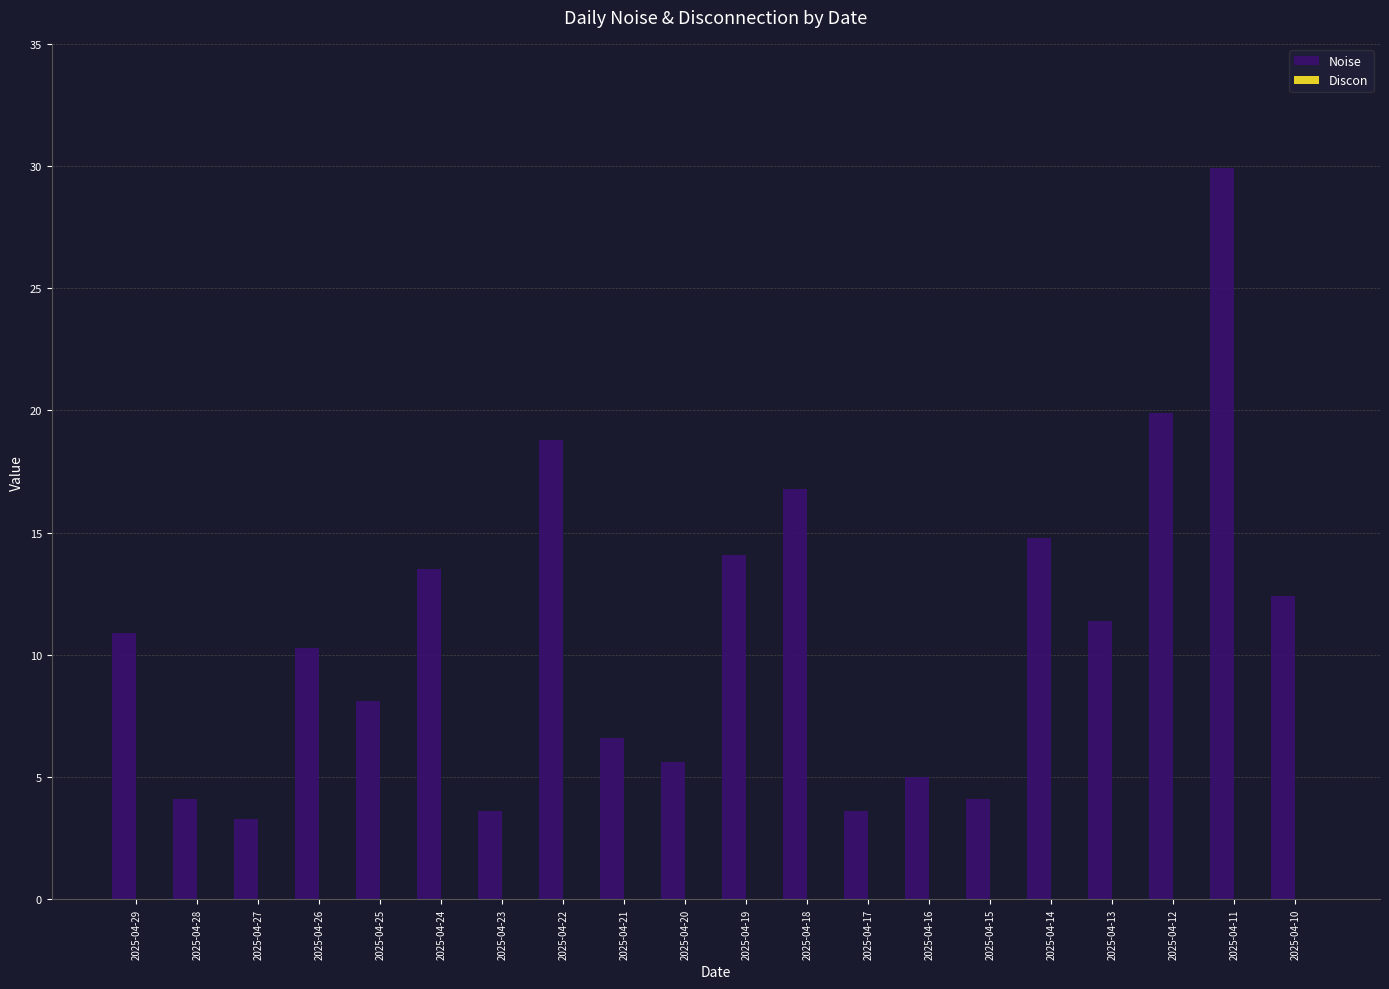

What is the ratio of the value at 2025-04-14 to the value at 2025-04-10?

1.2